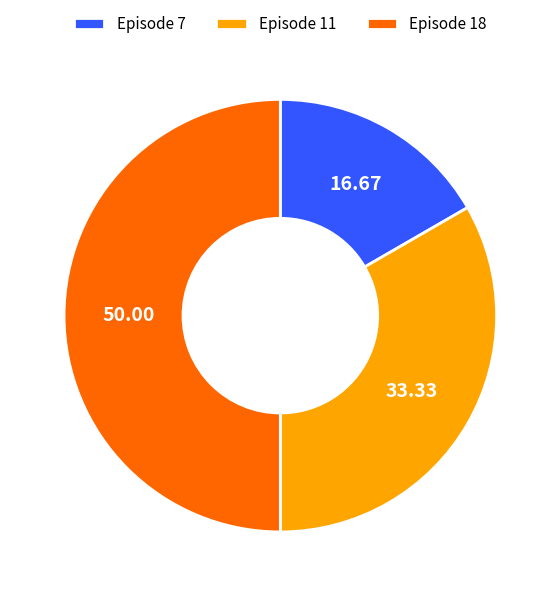

Rank the categories by value from lowest to highest.

Episode 7, Episode 11, Episode 18